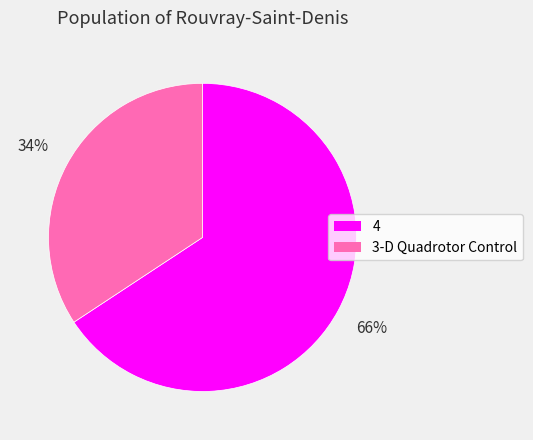

Which slice represents more than half of the pie?

4